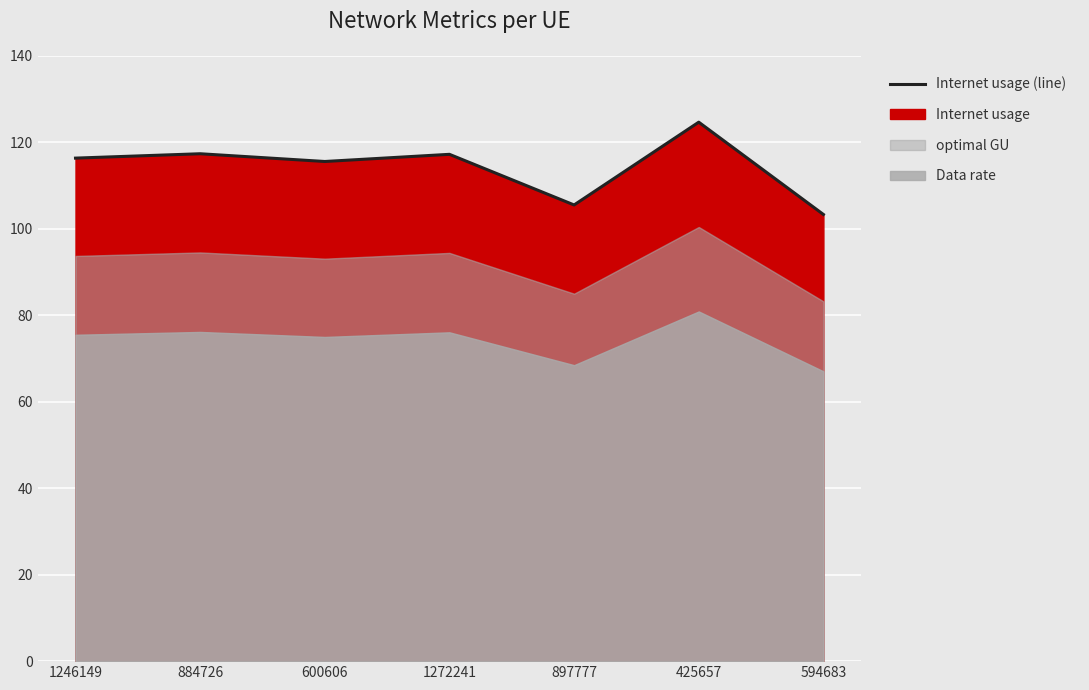

What is the sum of the values at 594683 and 600606?

218.9